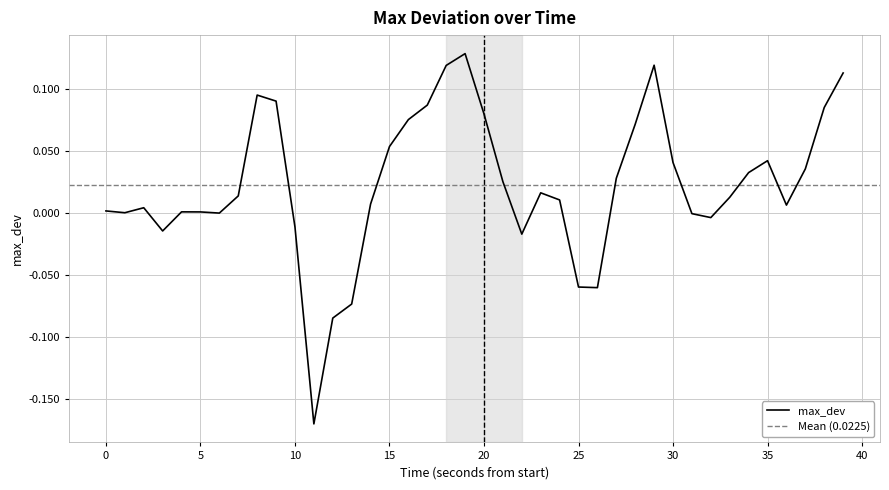

The chart shows a value of 0.1 at 39. True or false?

True